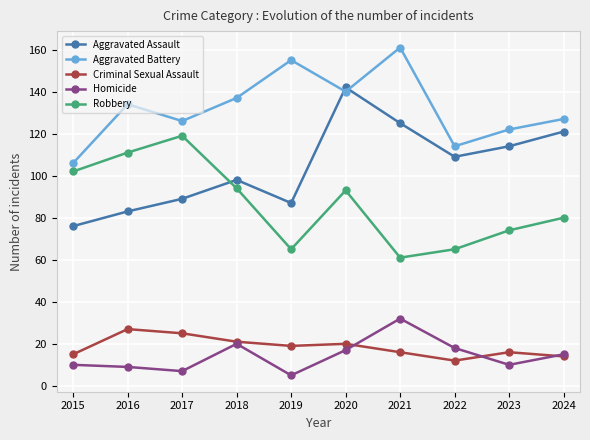

Which series has the widest spread of values?

Aggravated Assault